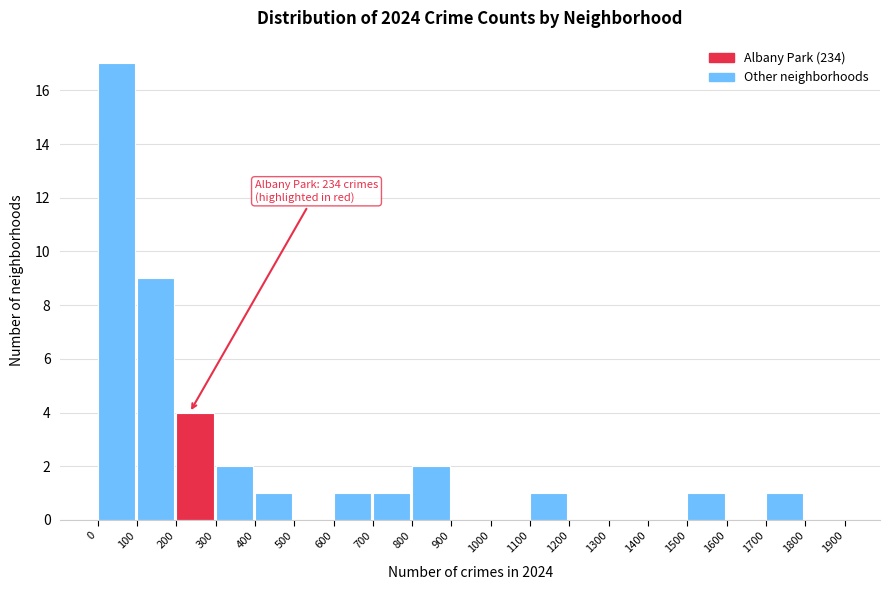

Over which range of the x-axis is the bar tallest?

0 to 100